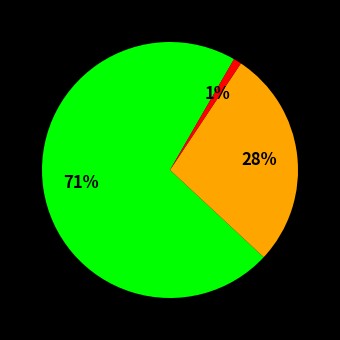

Is there a majority slice in this chart?

Yes